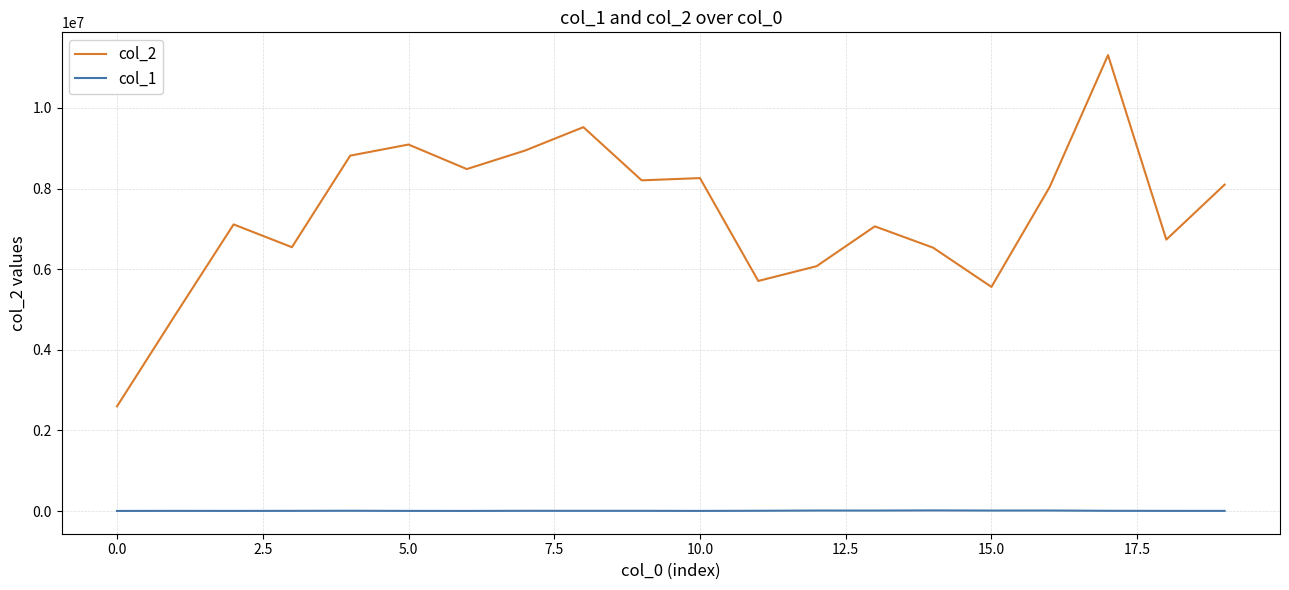

What is the highest value of the col_2 series?

11307370